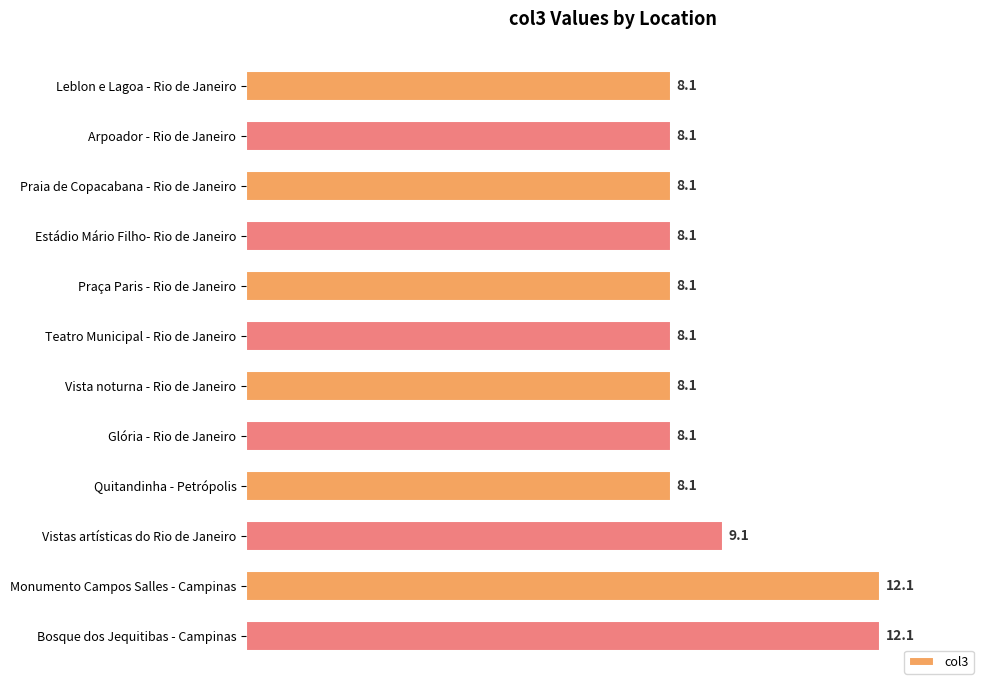

What is the value of the 8th bar from the top?

8.1